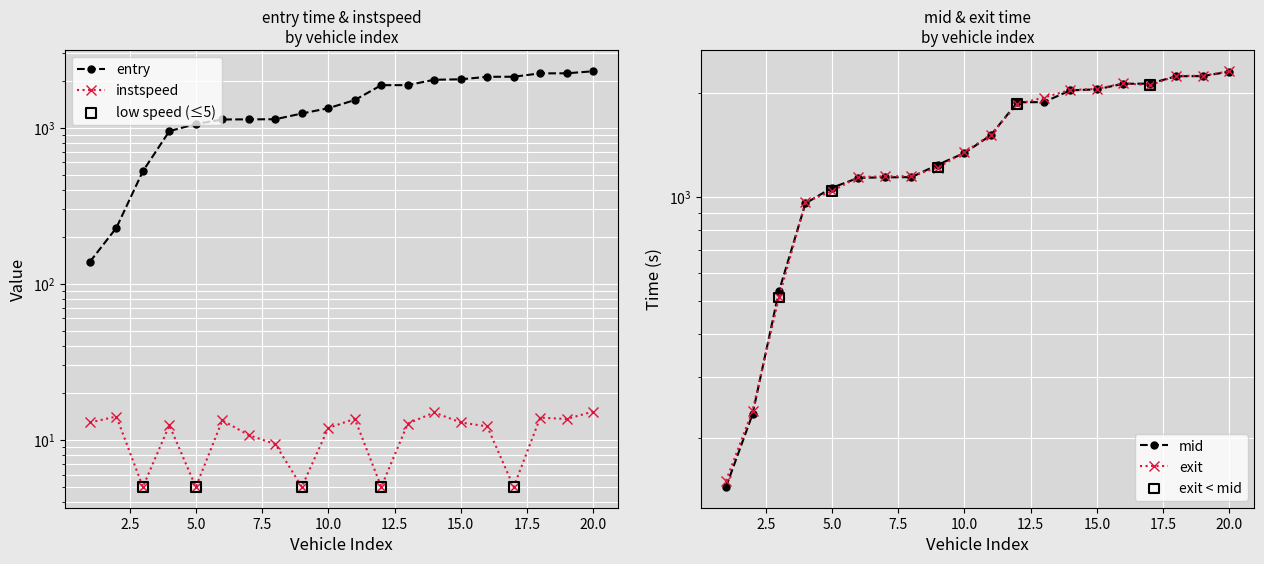

What are all the series names shown in the legend?

entry, mid, exit, instspeed